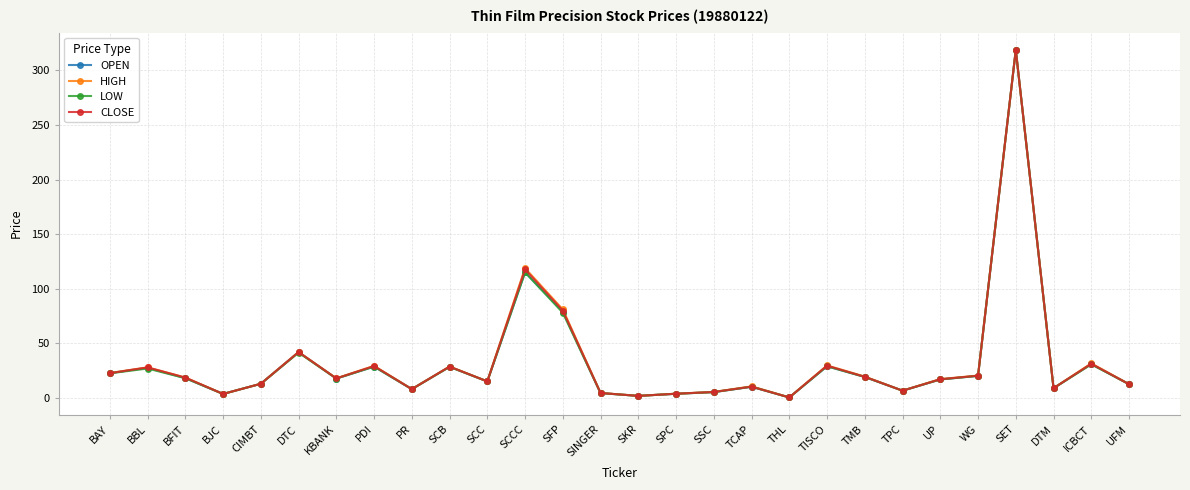

How many values in the OPEN series exceed 17?

14